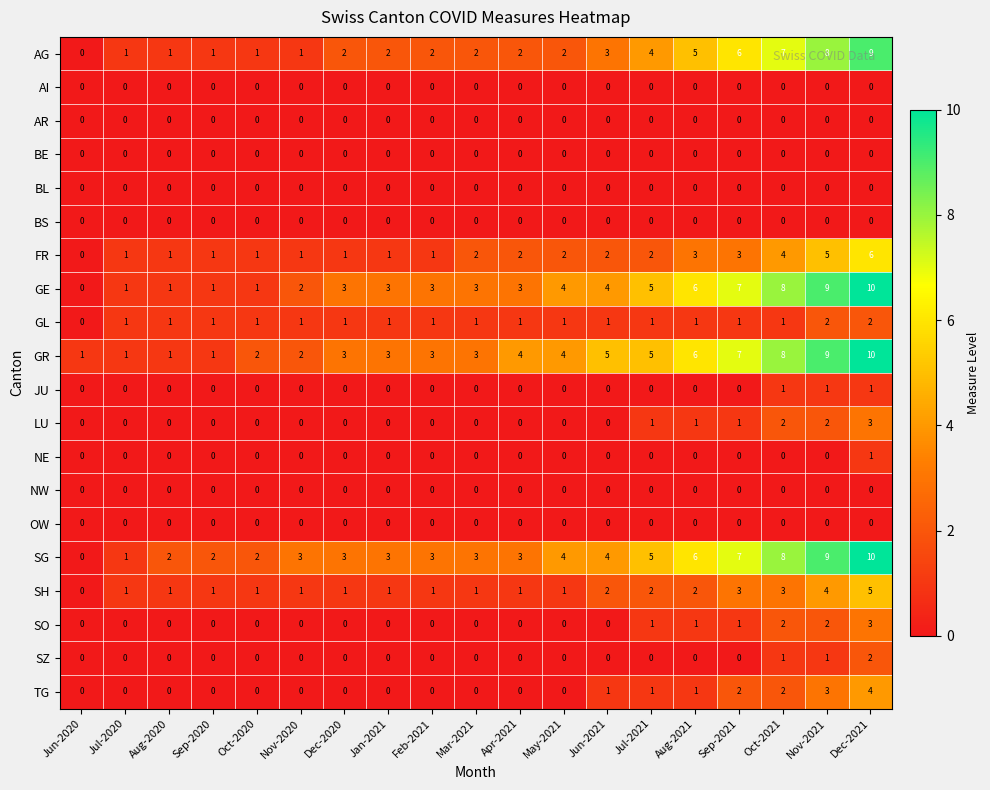

Which series changed the most between Mar-2021 and Apr-2021?

GR